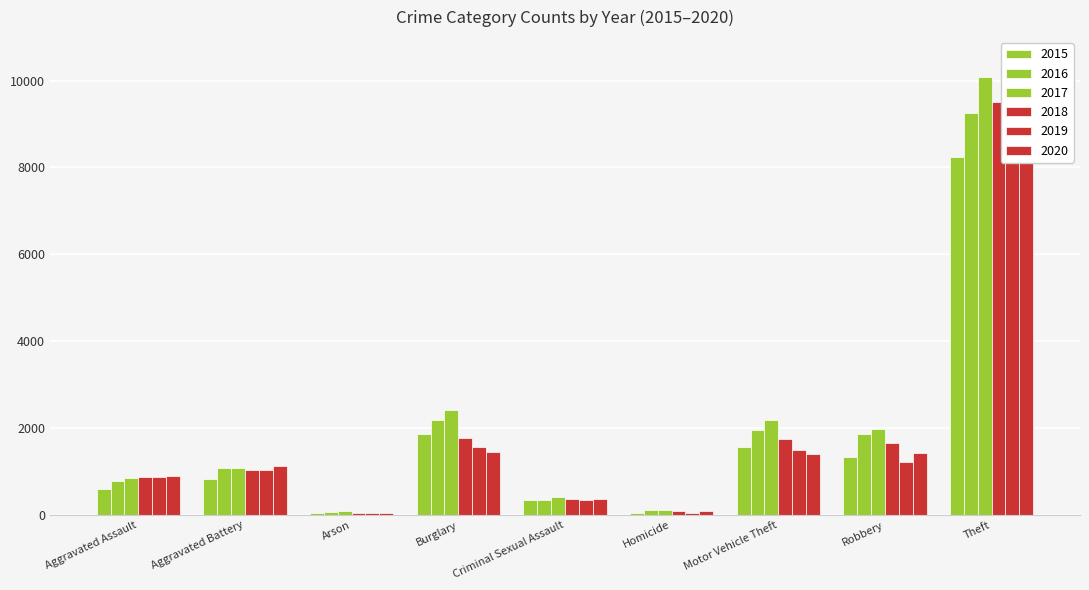

At which label does 2020 first exceed 1122?

Burglary